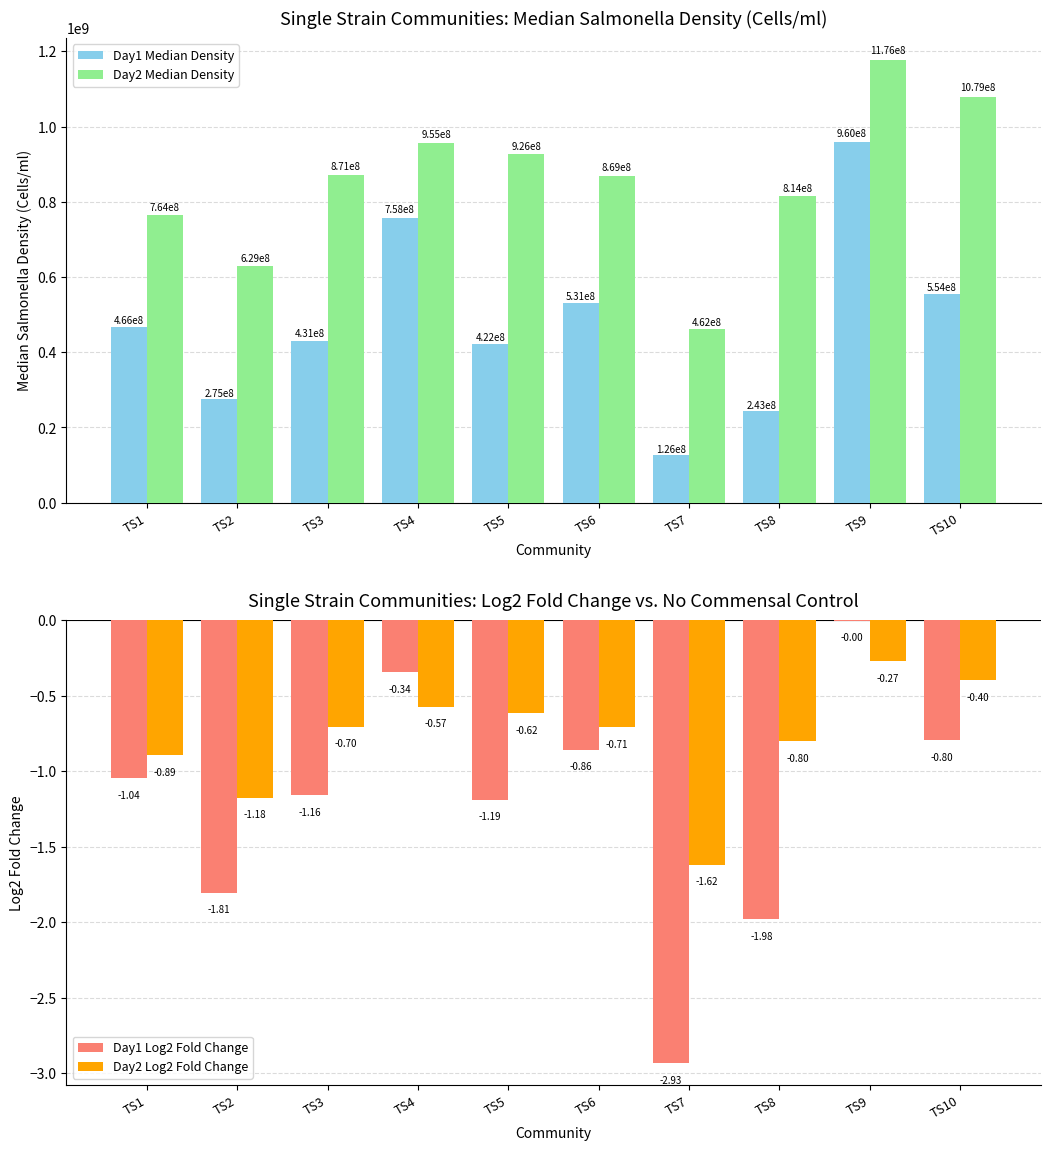

Is it true that Day1 Log2 Fold Change equals -0.0 at TS9?

False